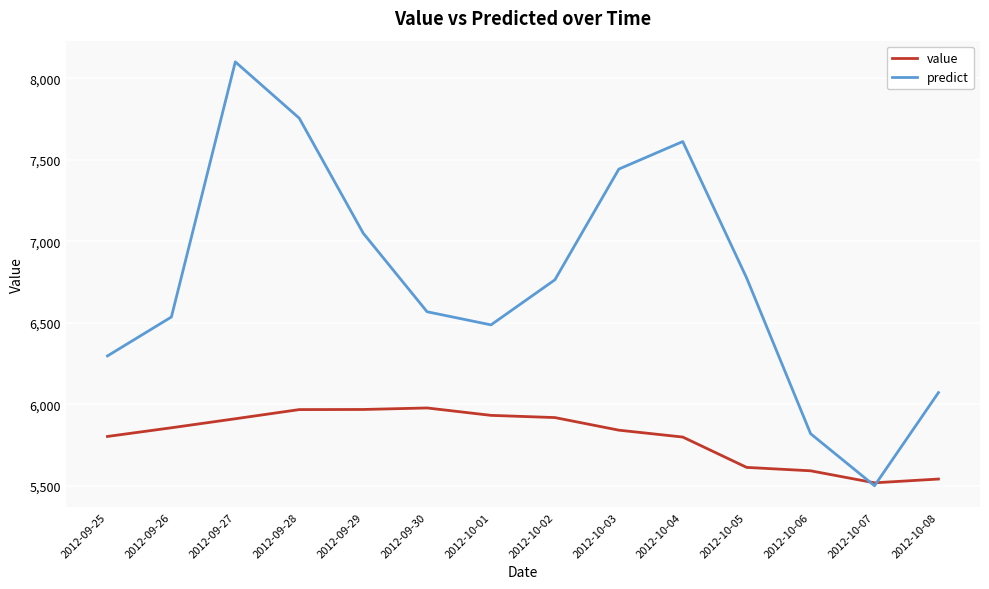

What position from the left is 2012-09-29?

5